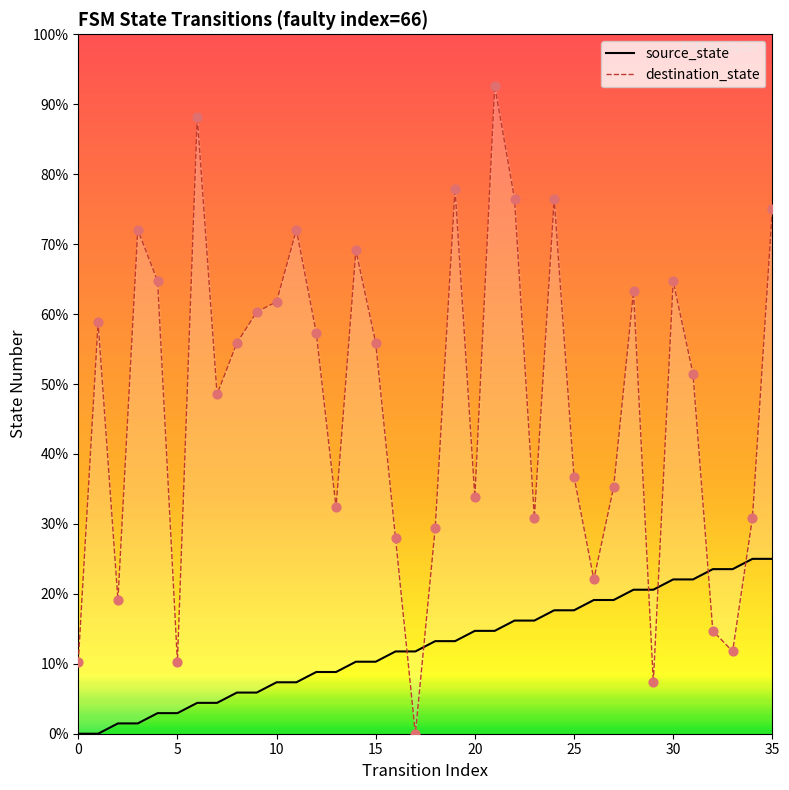

At how many categories does at least one series exceed 5?

36